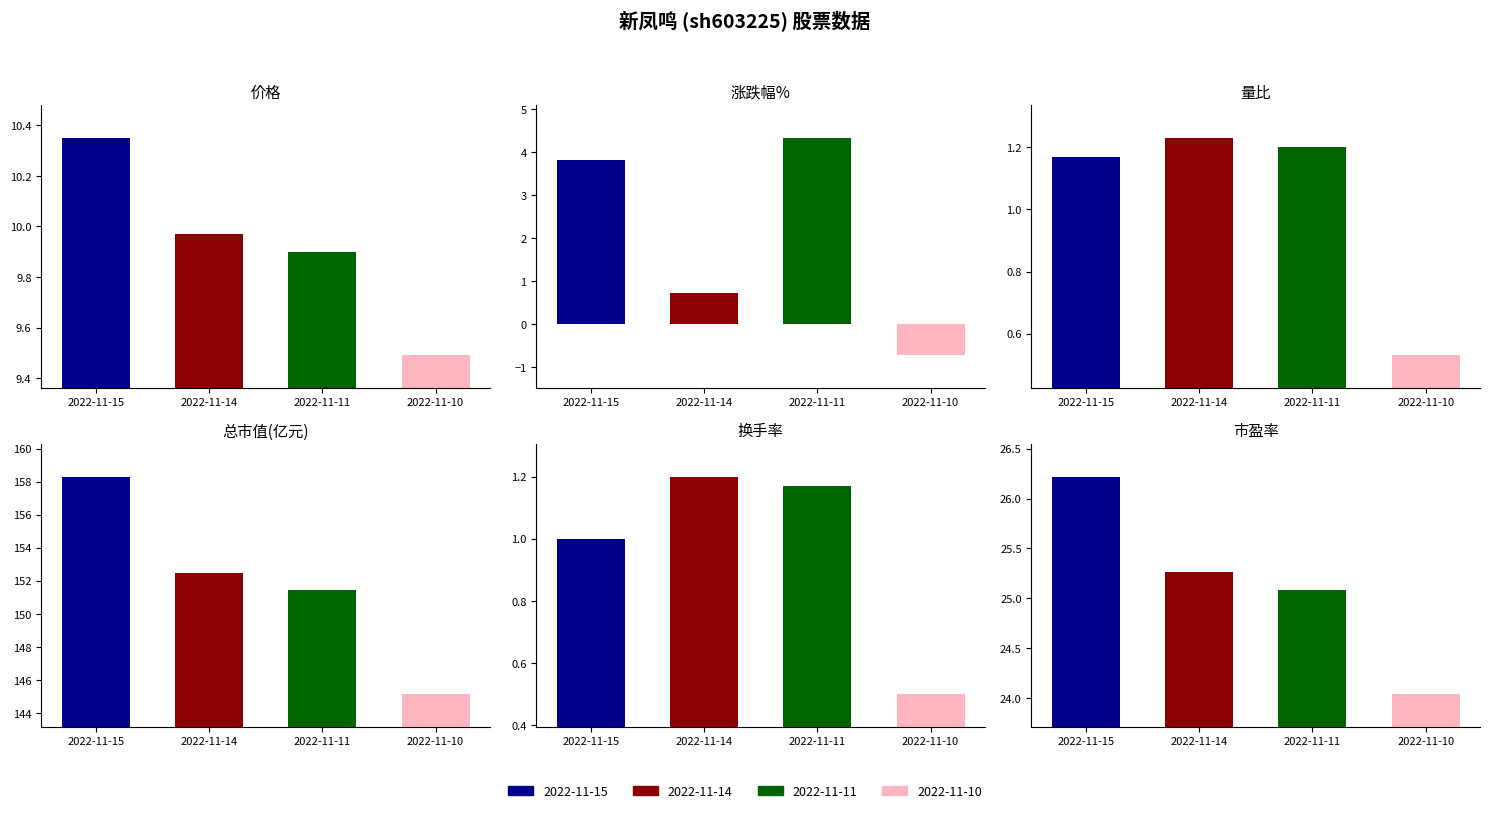

True or false: 换手率 has a value of 0.6 at 2022-11-15.

False